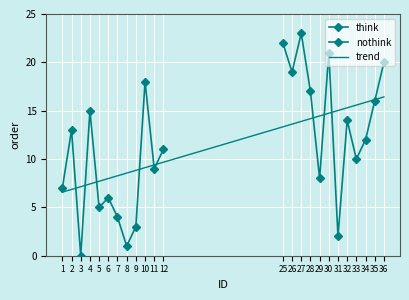

What is the sum of the nothink values at 35 and 31?

18